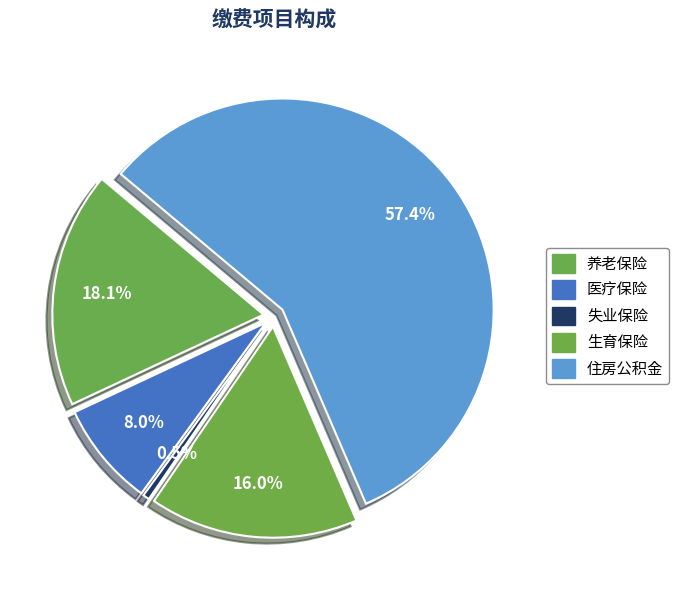

Which category has the smallest portion of the pie?

失业保险